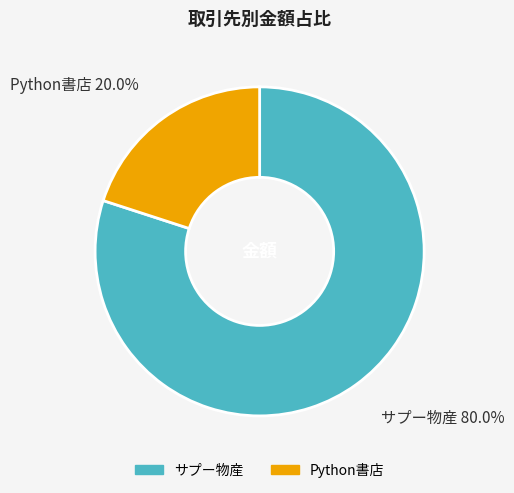

Does サプー物産 represent more than half of the total?

Yes